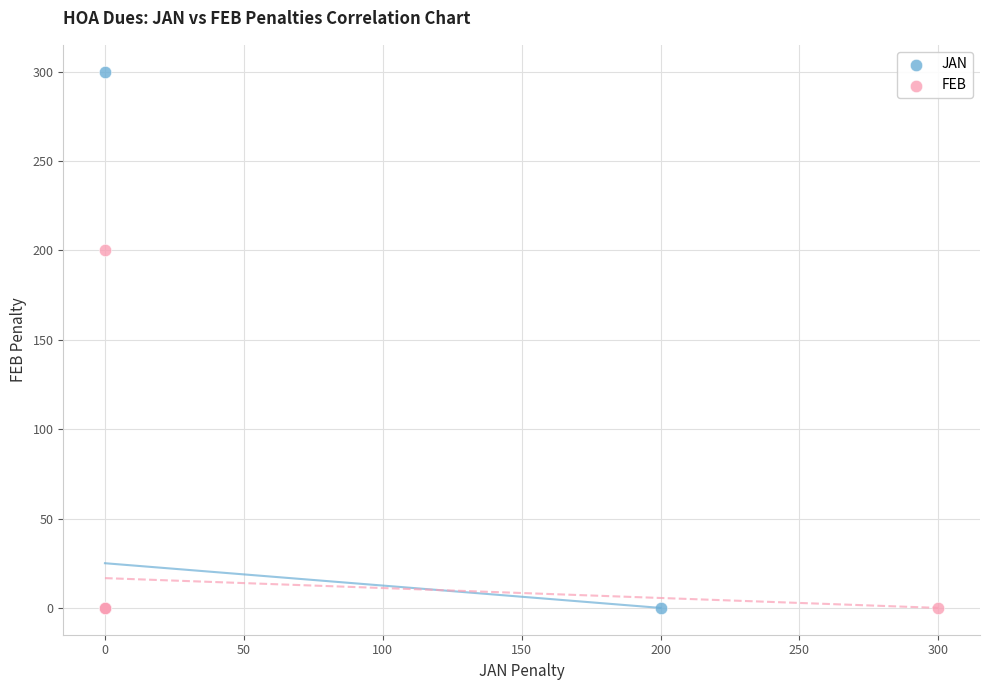

Which series has the largest Y range (max minus min)?

JAN